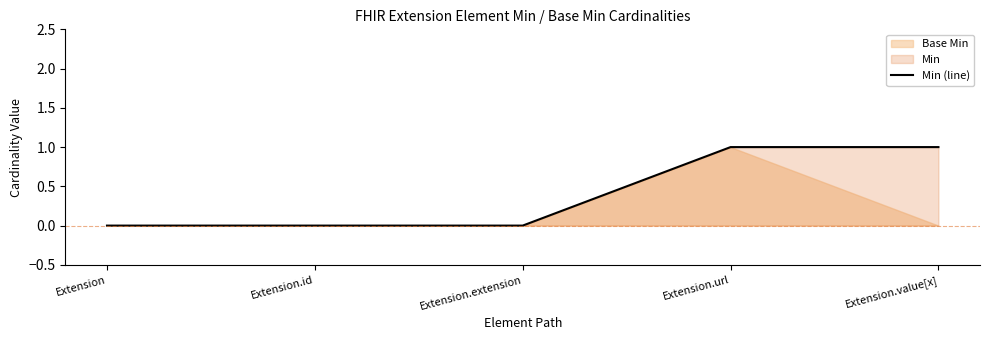

Which label corresponds to the smallest value in the chart?

Extension